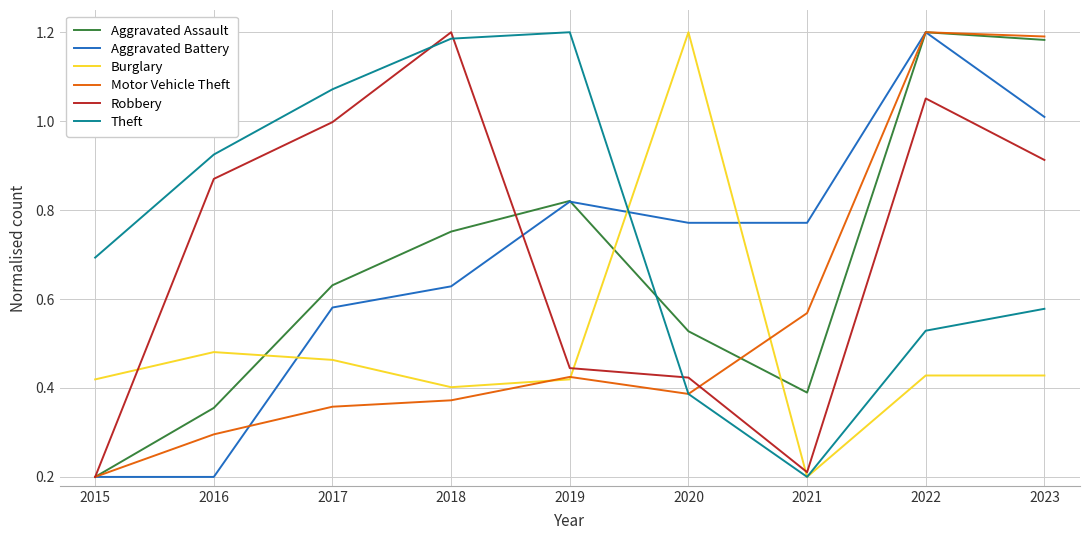

What are all the series names shown in the legend?

Aggravated Assault, Aggravated Battery, Burglary, Motor Vehicle Theft, Robbery, Theft